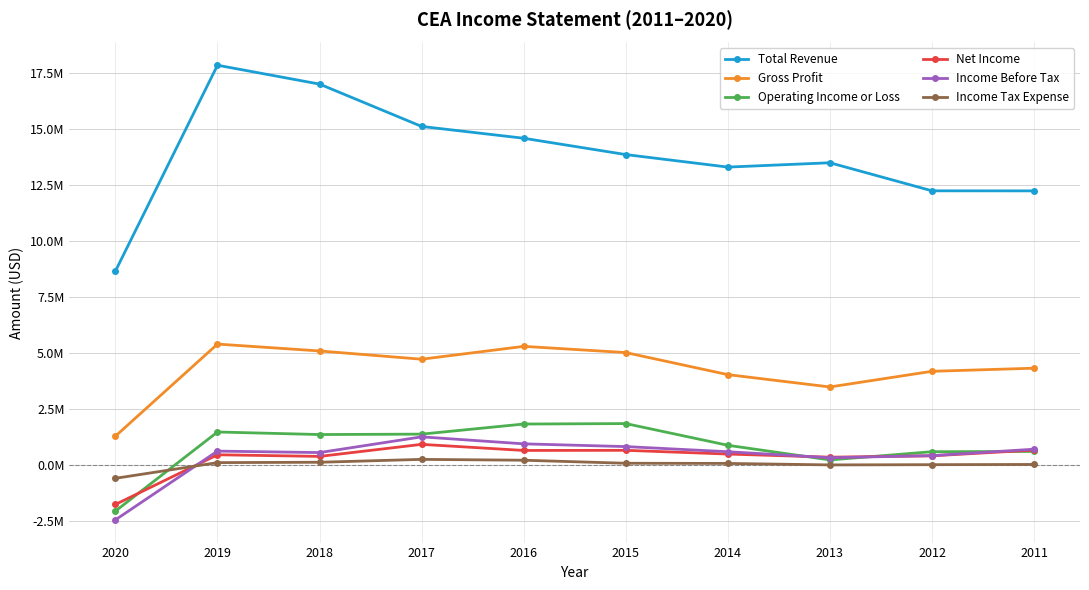

The Total Revenue series shows 5357370 at 2015. True or false?

False